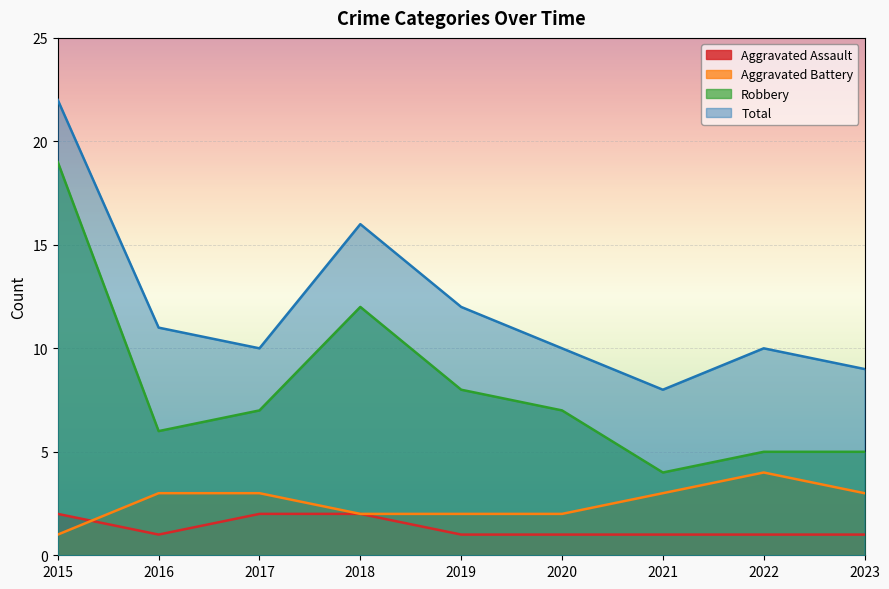

Where is the first local minimum for Robbery?

2016